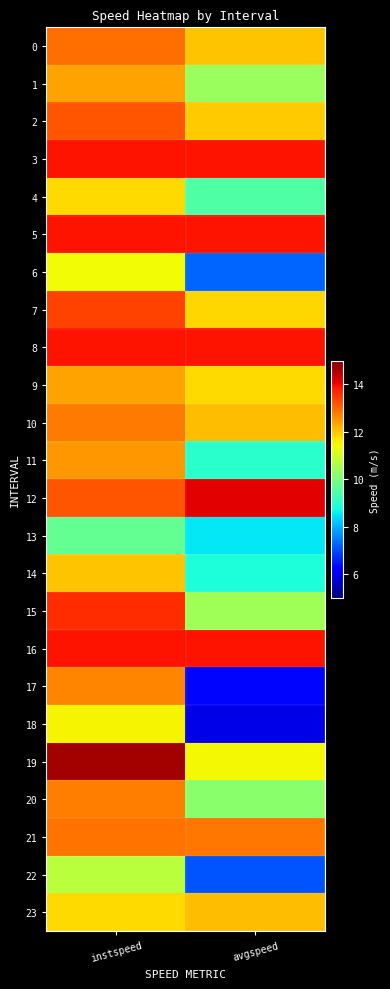

Reading right to left, list all the values displayed in this chart.

0: avgspeed=12.0	instspeed=12.9
1: avgspeed=10.4	instspeed=12.4
2: avgspeed=11.9	instspeed=13.2
3: avgspeed=13.9	instspeed=13.9
4: avgspeed=9.5	instspeed=11.8
5: avgspeed=13.9	instspeed=13.9
6: avgspeed=7.2	instspeed=11.4
7: avgspeed=11.8	instspeed=13.4
8: avgspeed=13.9	instspeed=13.9
9: avgspeed=11.8	instspeed=12.4
10: avgspeed=12.1	instspeed=12.8
11: avgspeed=9.0	instspeed=12.5
12: avgspeed=14.1	instspeed=13.2
13: avgspeed=8.5	instspeed=9.7
14: avgspeed=8.8	instspeed=12.0
15: avgspeed=10.5	instspeed=13.6
16: avgspeed=13.9	instspeed=13.9
17: avgspeed=6.3	instspeed=12.7
18: avgspeed=5.9	instspeed=11.5
19: avgspeed=11.5	instspeed=14.7
20: avgspeed=10.2	instspeed=12.7
21: avgspeed=12.8	instspeed=12.9
22: avgspeed=7.1	instspeed=10.8
23: avgspeed=12.1	instspeed=11.8